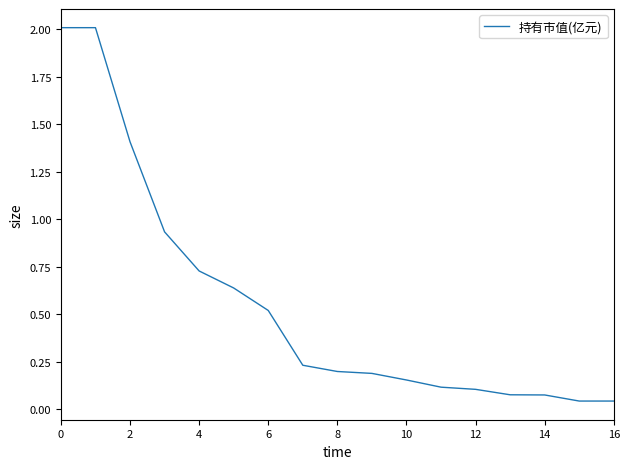

What is the difference between the maximum and minimum values?

2.0